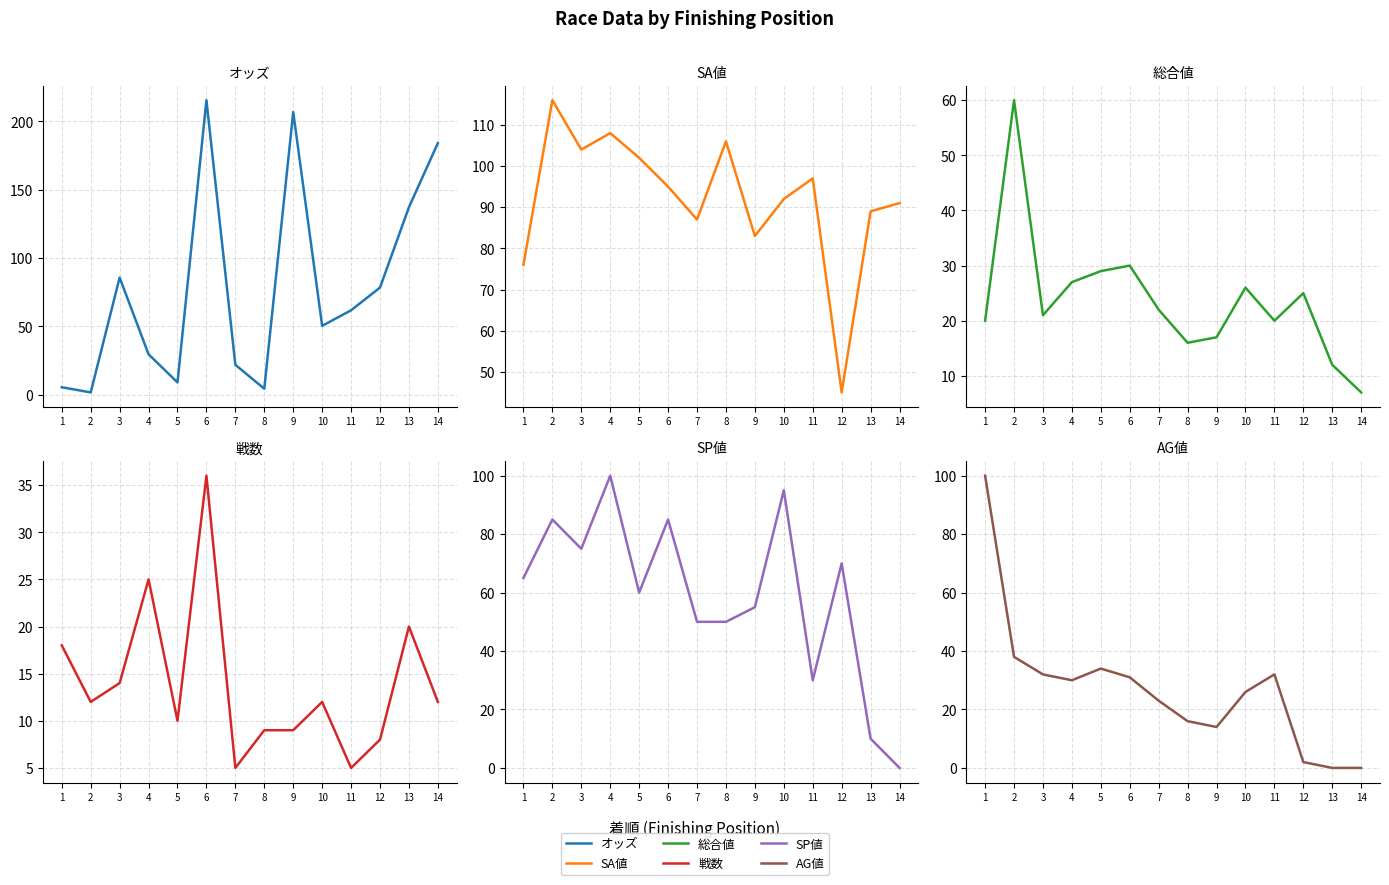

At how many categories does at least one series exceed 203?

2